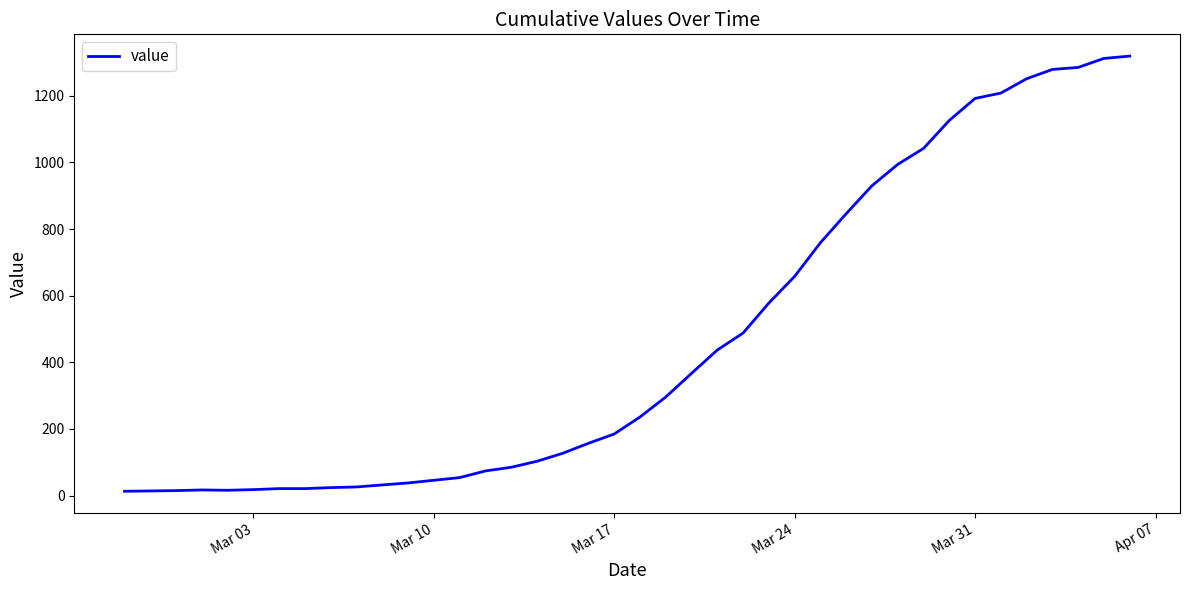

What is the difference between the maximum and minimum values?

1306